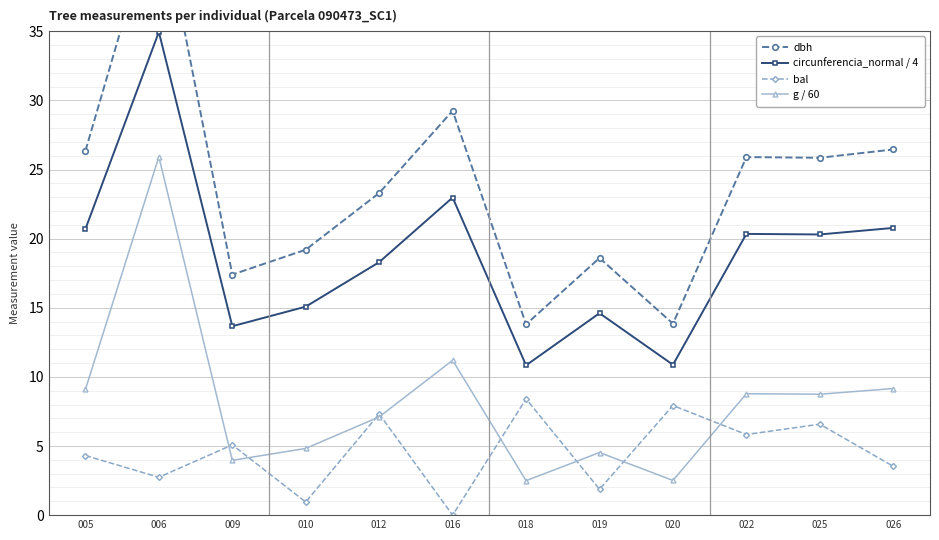

Where is bal nearest to the value 4?

005